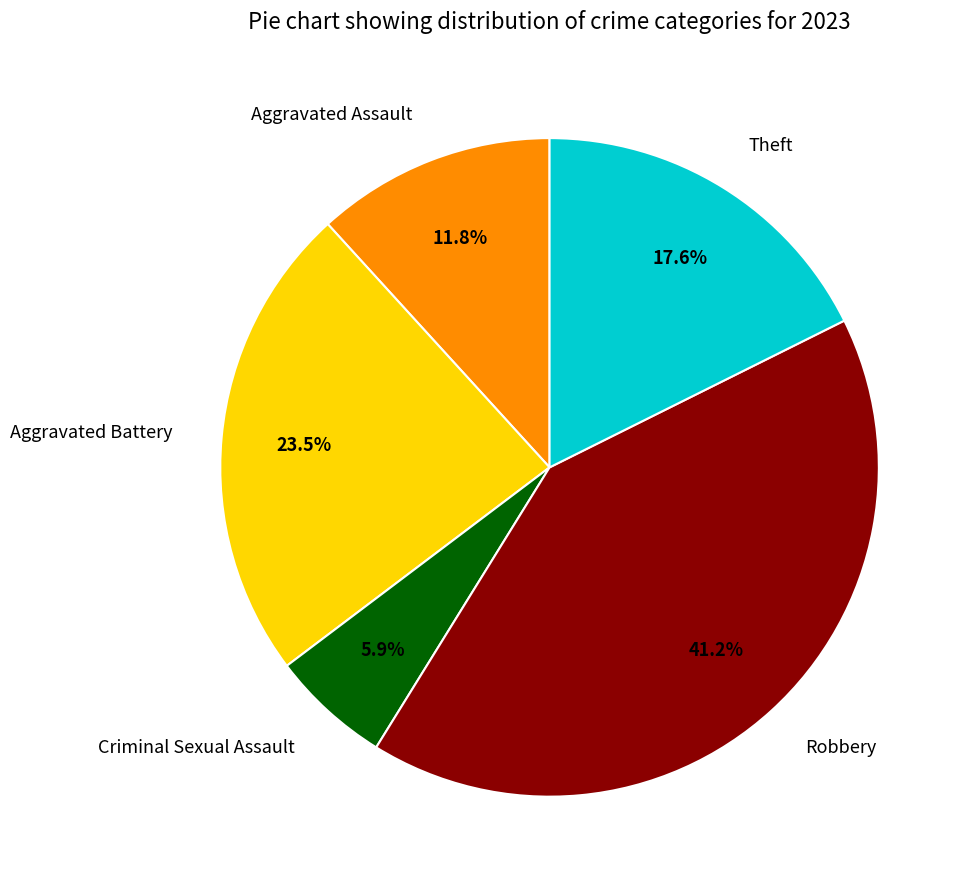

Is it true that Theft is 18% of the pie?

True